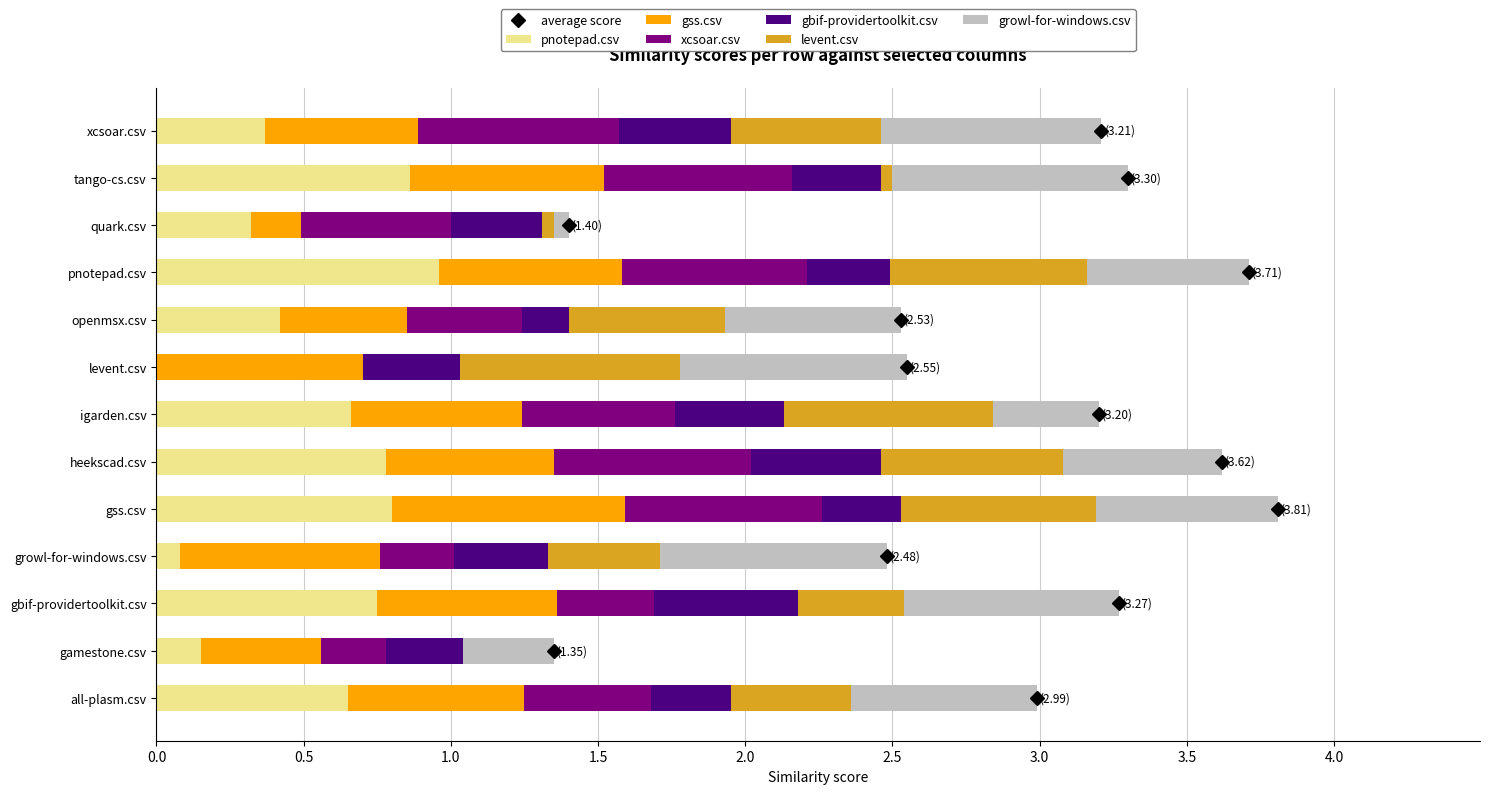

What is the total value across all series at gss.csv?

3.8